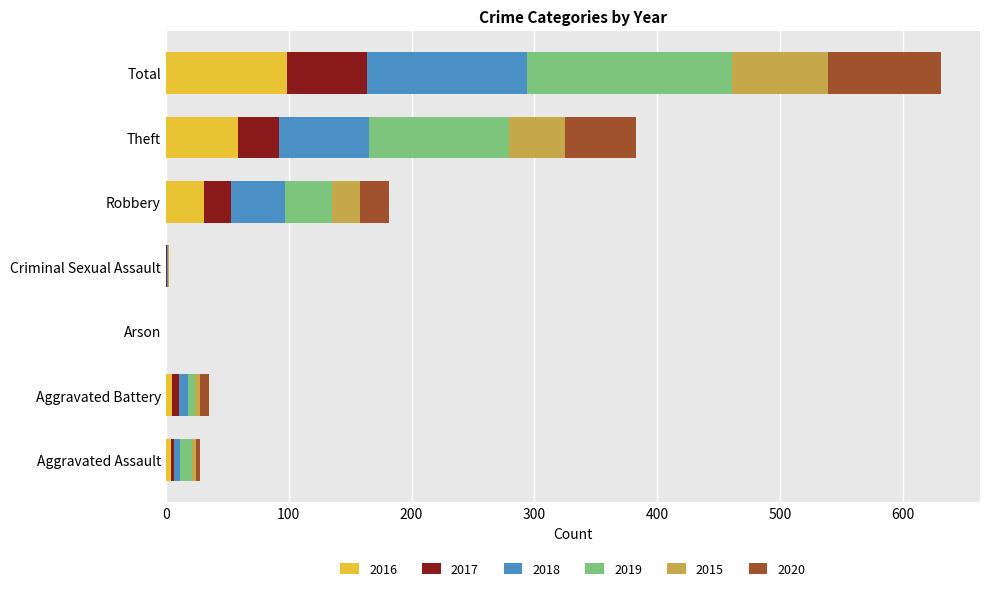

What is the average value of the 2016 series?

28